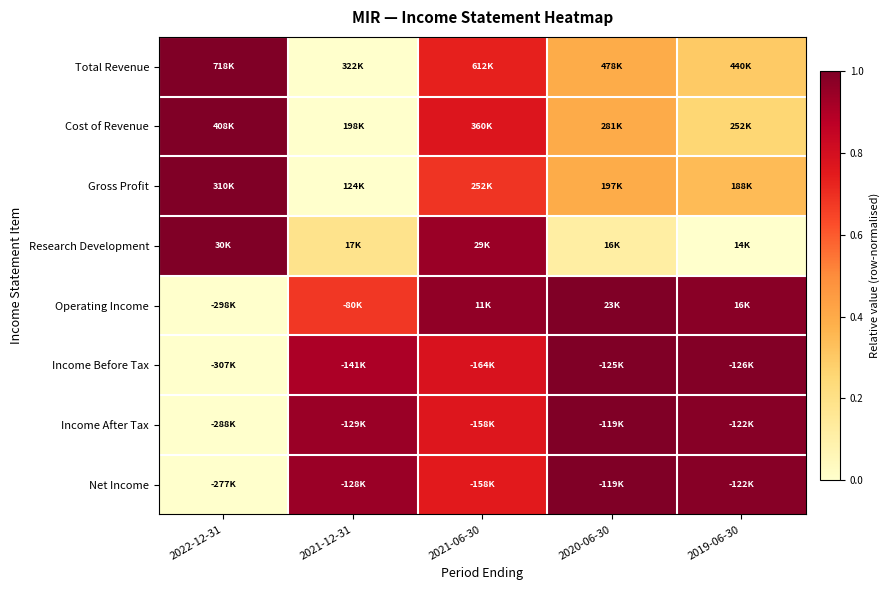

At 2020-06-30, list the series in order from largest to smallest.

Operating Income, Income Before Tax, Income After Tax, Net Income, Cost of Revenue, Total Revenue, Gross Profit, Research Development